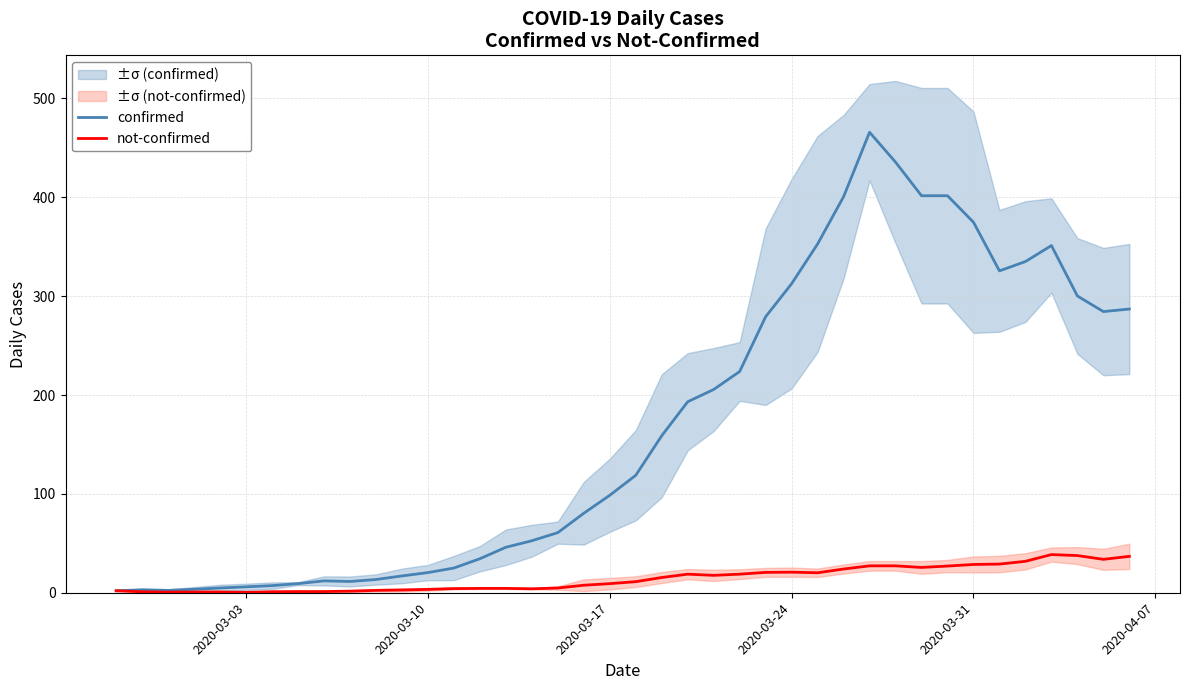

Is it true that confirmed equals 25.1 at 2020-03-17?

False